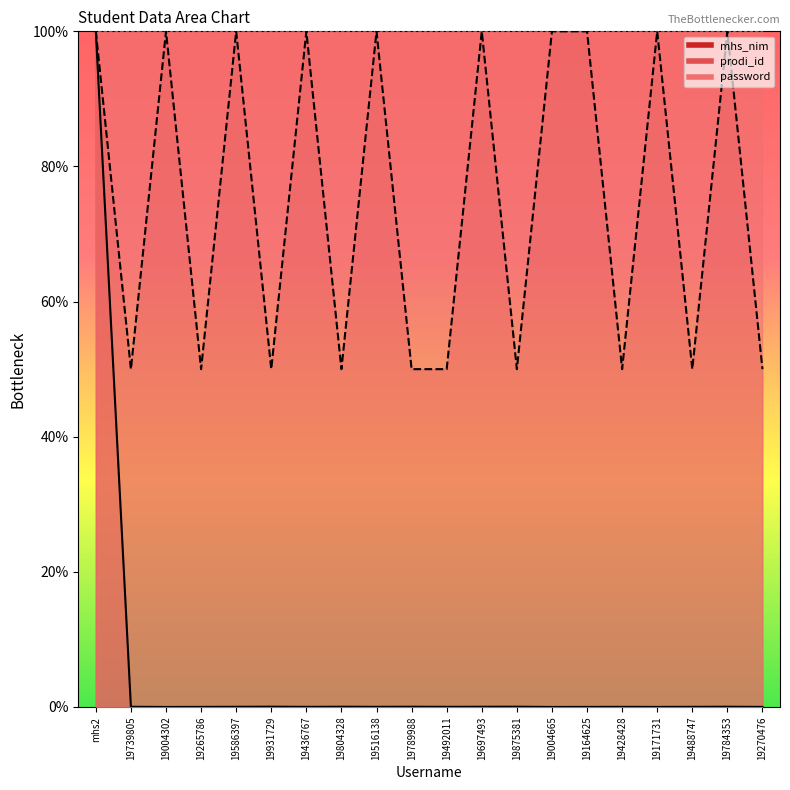

Rank the categories by mhs_nim value from lowest to highest.

19004302, 19004665, 19164625, 19171731, 19265786, 19270476, 19428428, 19436767, 19488747, 19492011, 19516138, 19586397, 19697493, 19739805, 19784353, 19789988, 19804328, 19875381, 19931729, mhs2